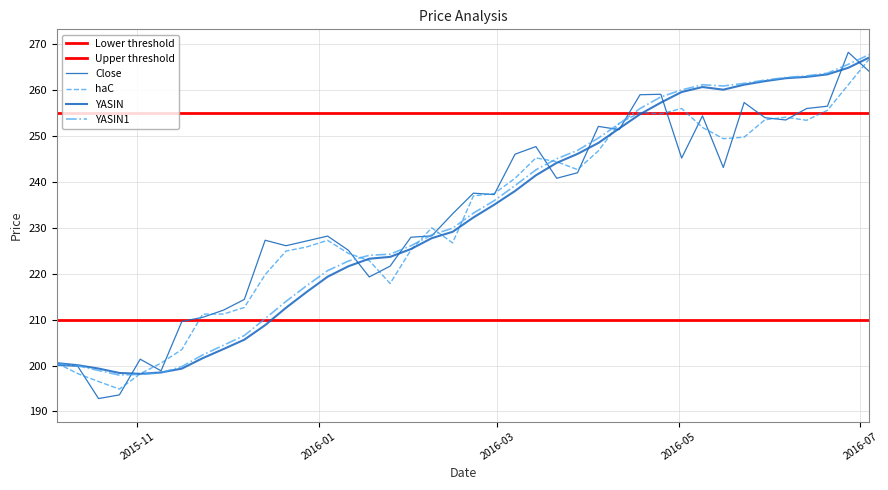

What is the difference between the second highest and minimum values in the Close series?

71.3